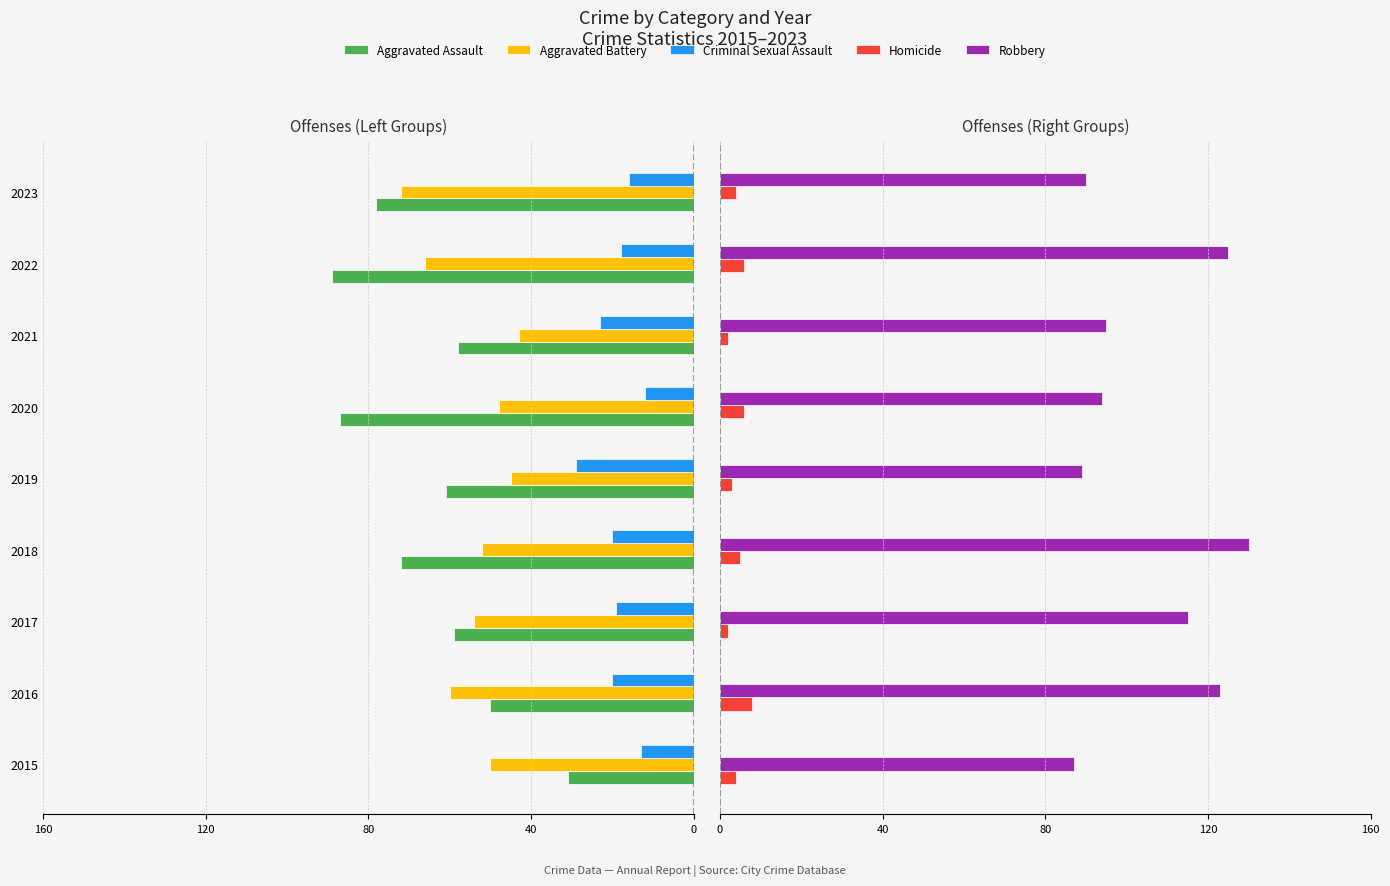

Reading right to left, list all the values displayed in this chart.

Aggravated Assault: -78	-89	-58	-87	-61	-72	-59	-50	-31
Aggravated Battery: -72	-66	-43	-48	-45	-52	-54	-60	-50
Criminal Sexual Assault: -16	-18	-23	-12	-29	-20	-19	-20	-13
Homicide: 4	6	2	6	3	5	2	8	4
Robbery: 90	125	95	94	89	130	115	123	87